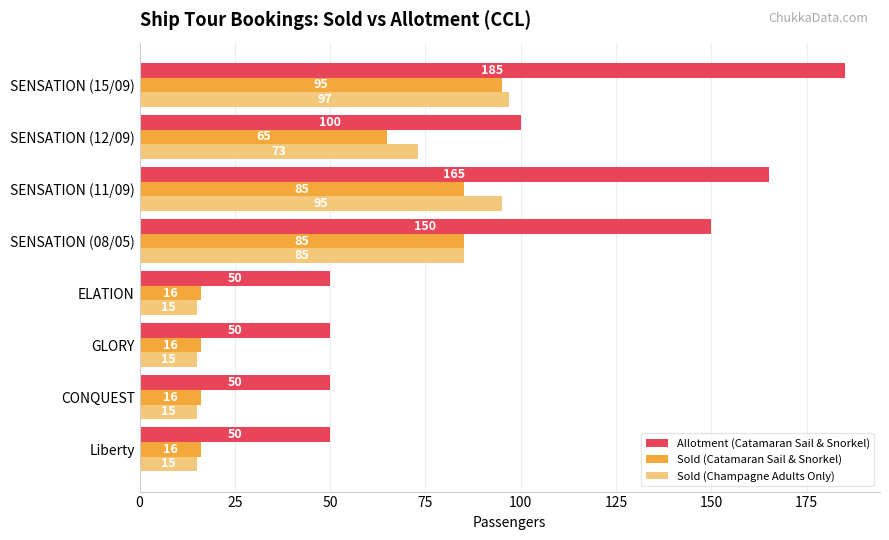

At which category is the sum across all series the highest?

SENSATION (15/09)